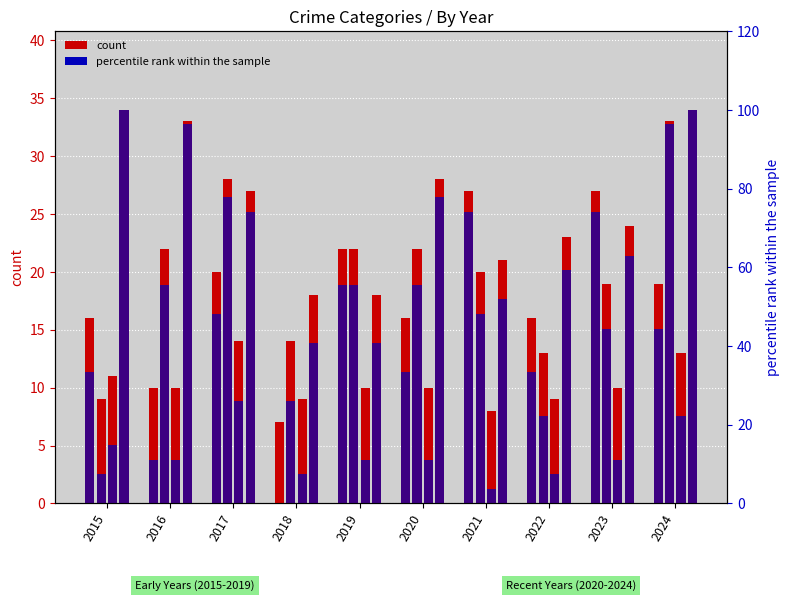

The value of Criminal Sexual Assault at 2021 is 6.2. True or false?

False